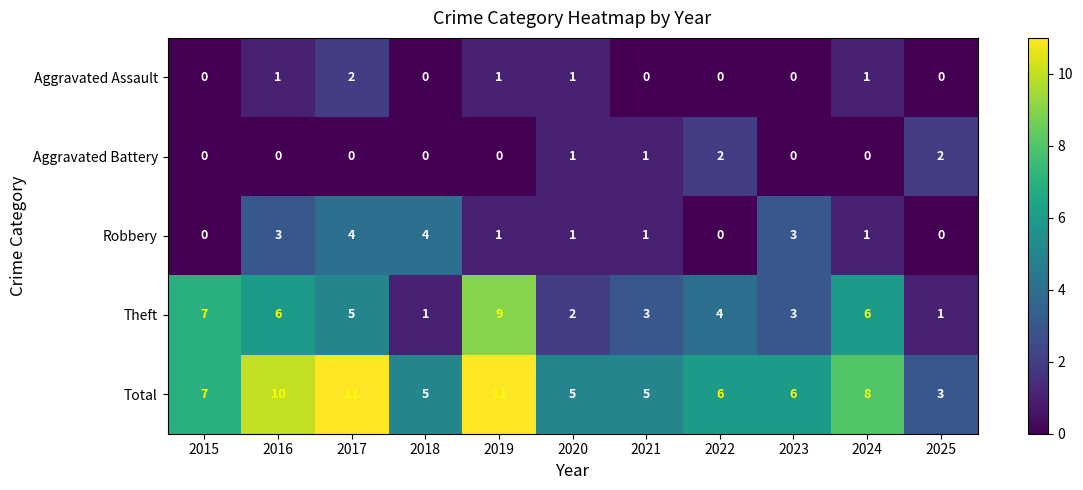

What is the difference between the maximum and minimum values in the Total series?

8